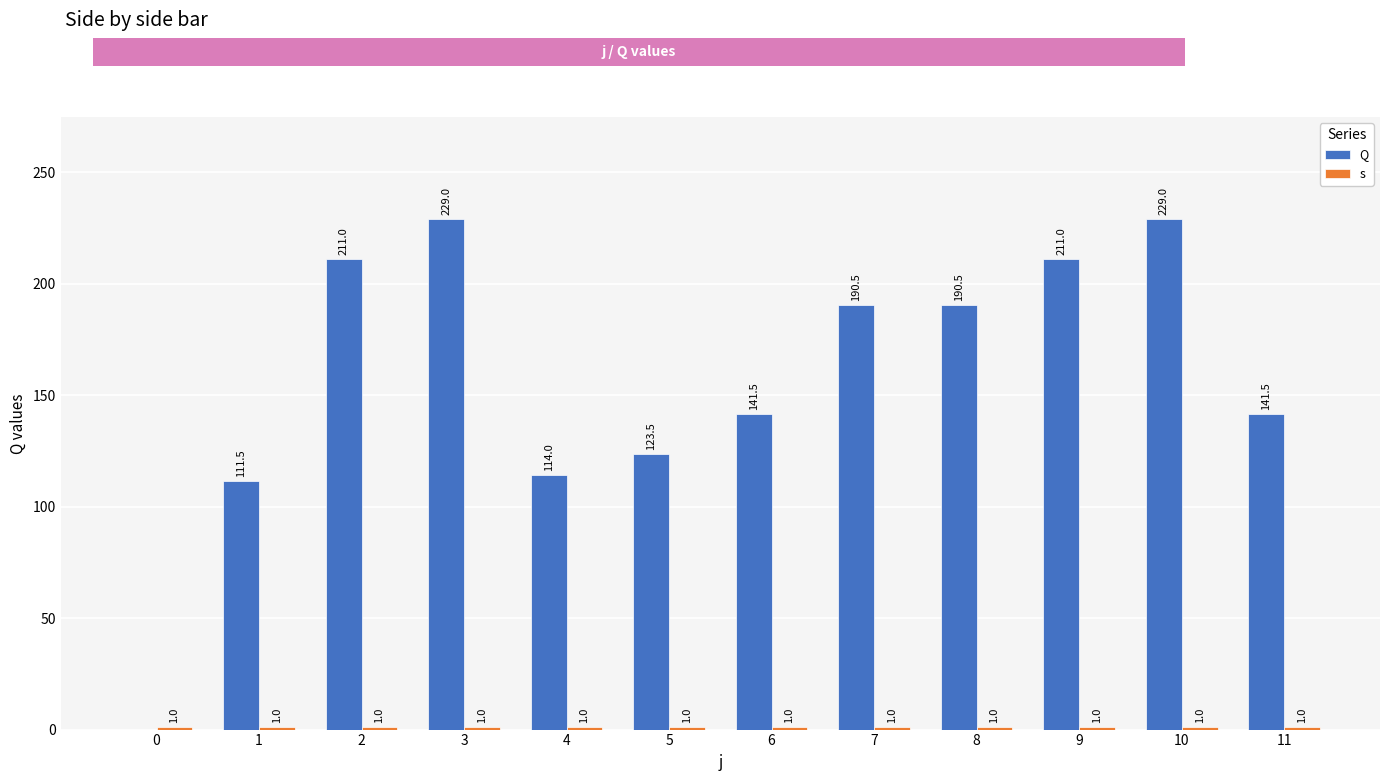

List the series in order of their peak value, highest first.

Q, s